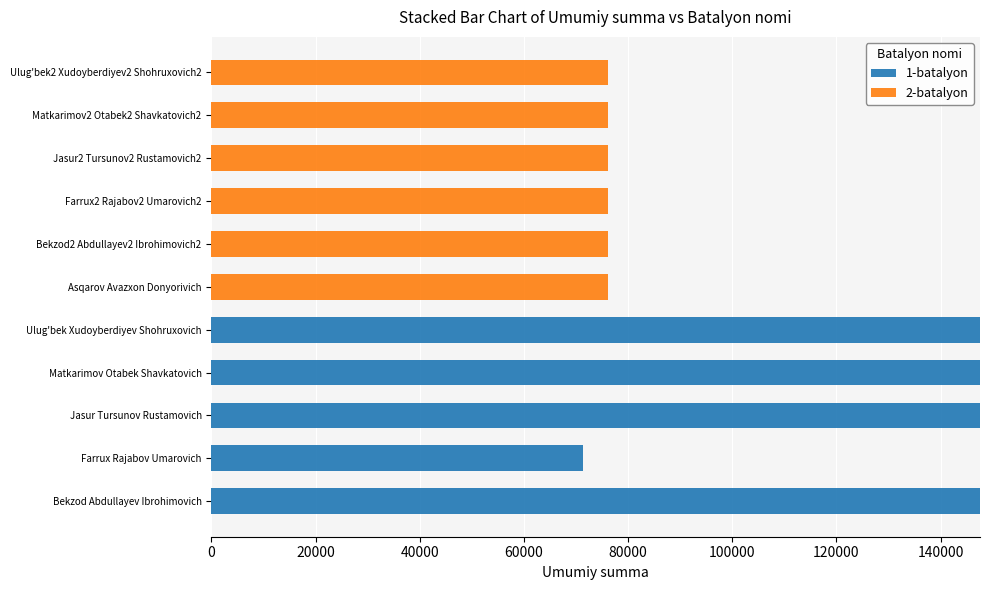

The 1-batalyon series shows 235959 at Ulug'bek Xudoyberdiyev Shohruxovich. True or false?

False